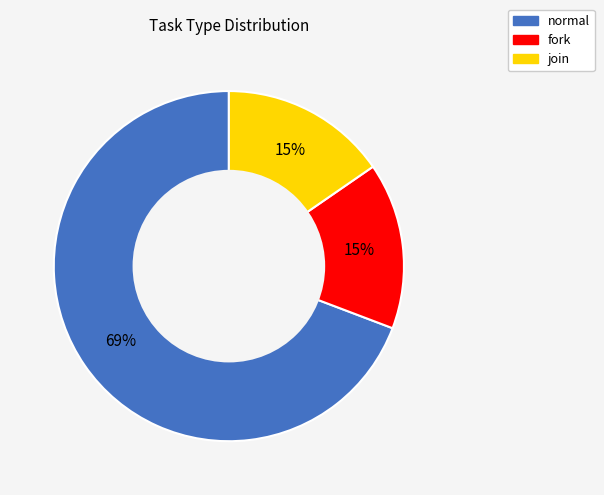

To the nearest percent, what is the average slice percentage?

33%